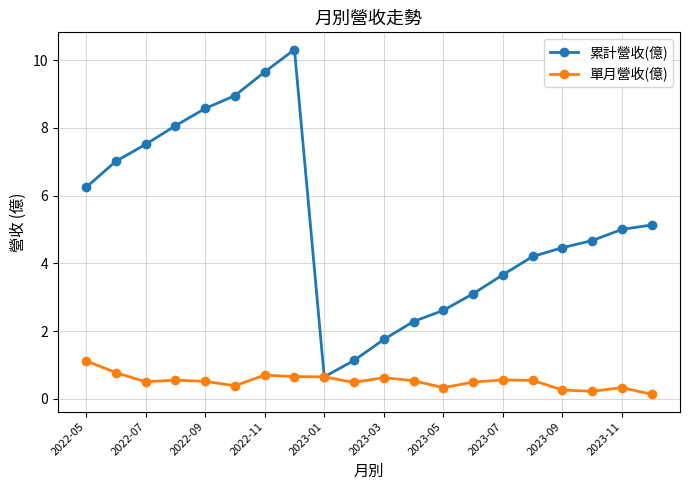

What is the maximum value shown in the chart?

10.3